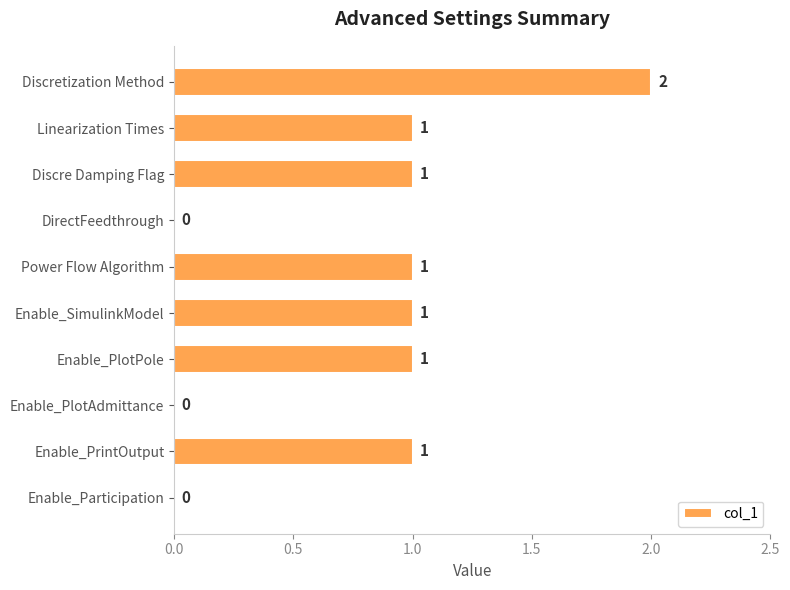

What is the change in value from DirectFeedthrough to Enable_SimulinkModel?

+1